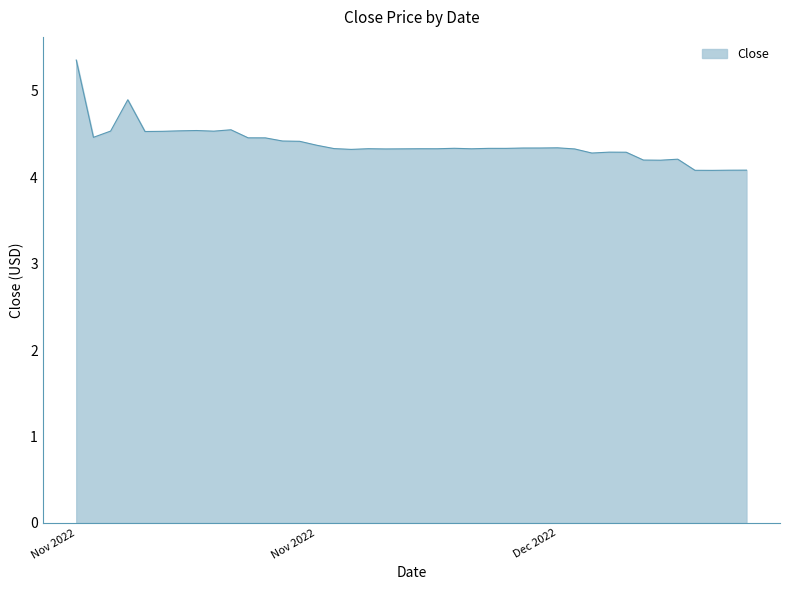

What is the difference between the maximum and minimum values?

1.3